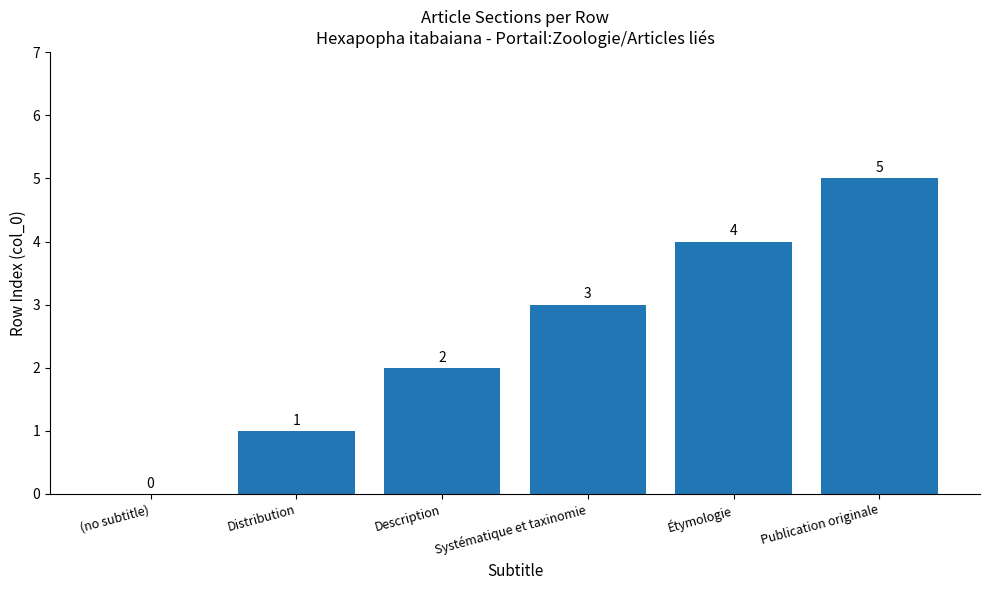

Count the number of data series in this chart.

1